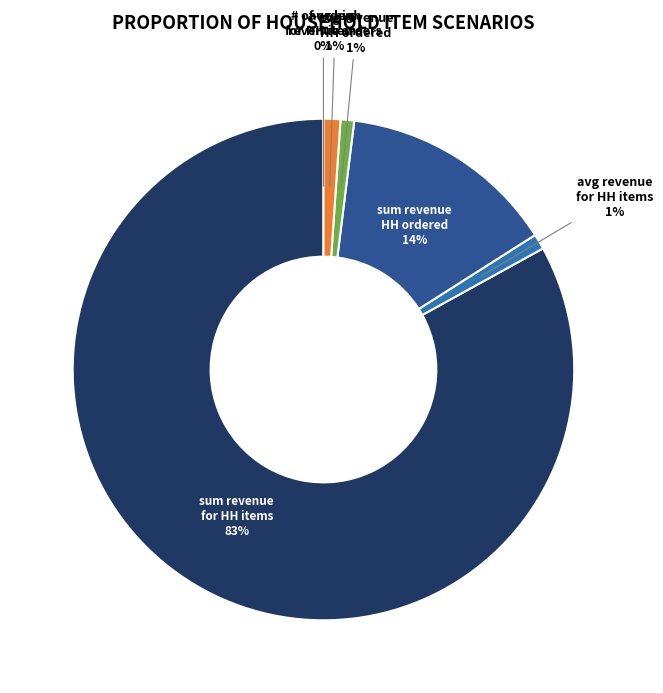

Which has a higher value, avg revenue for HH items or sum revenue for HH items?

sum revenue for HH items